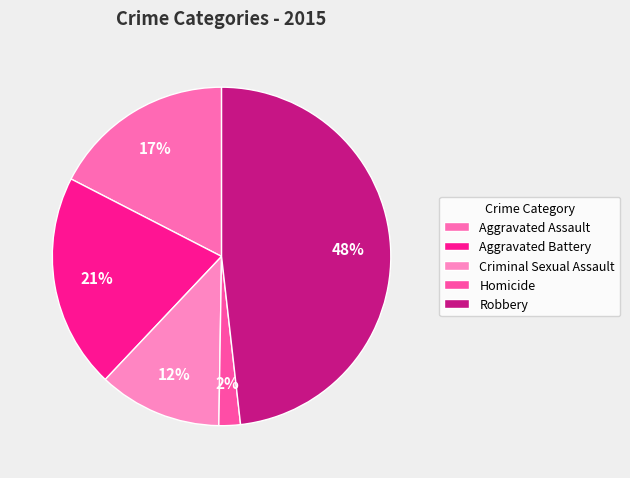

To the nearest percent, what is the combined percentage of Aggravated Assault and Homicide?

19%